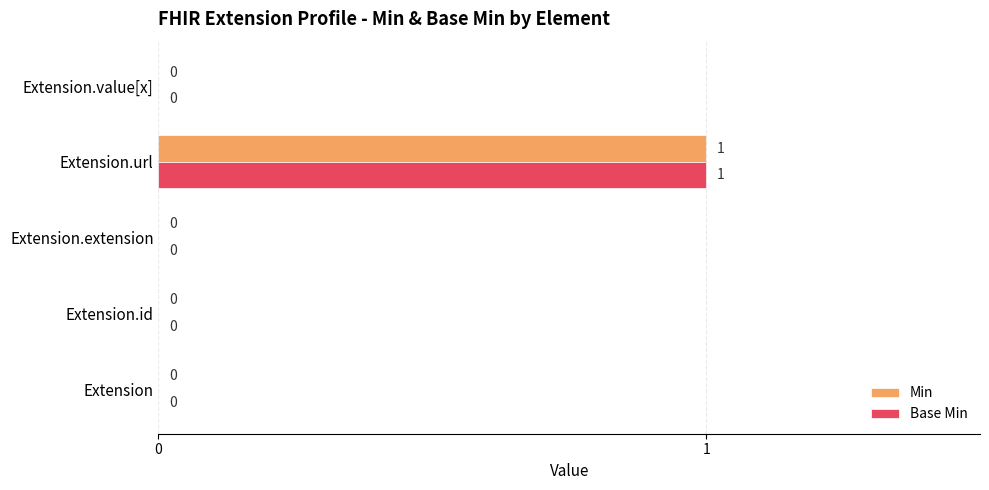

What are all the series names shown in the legend?

Min, Base Min